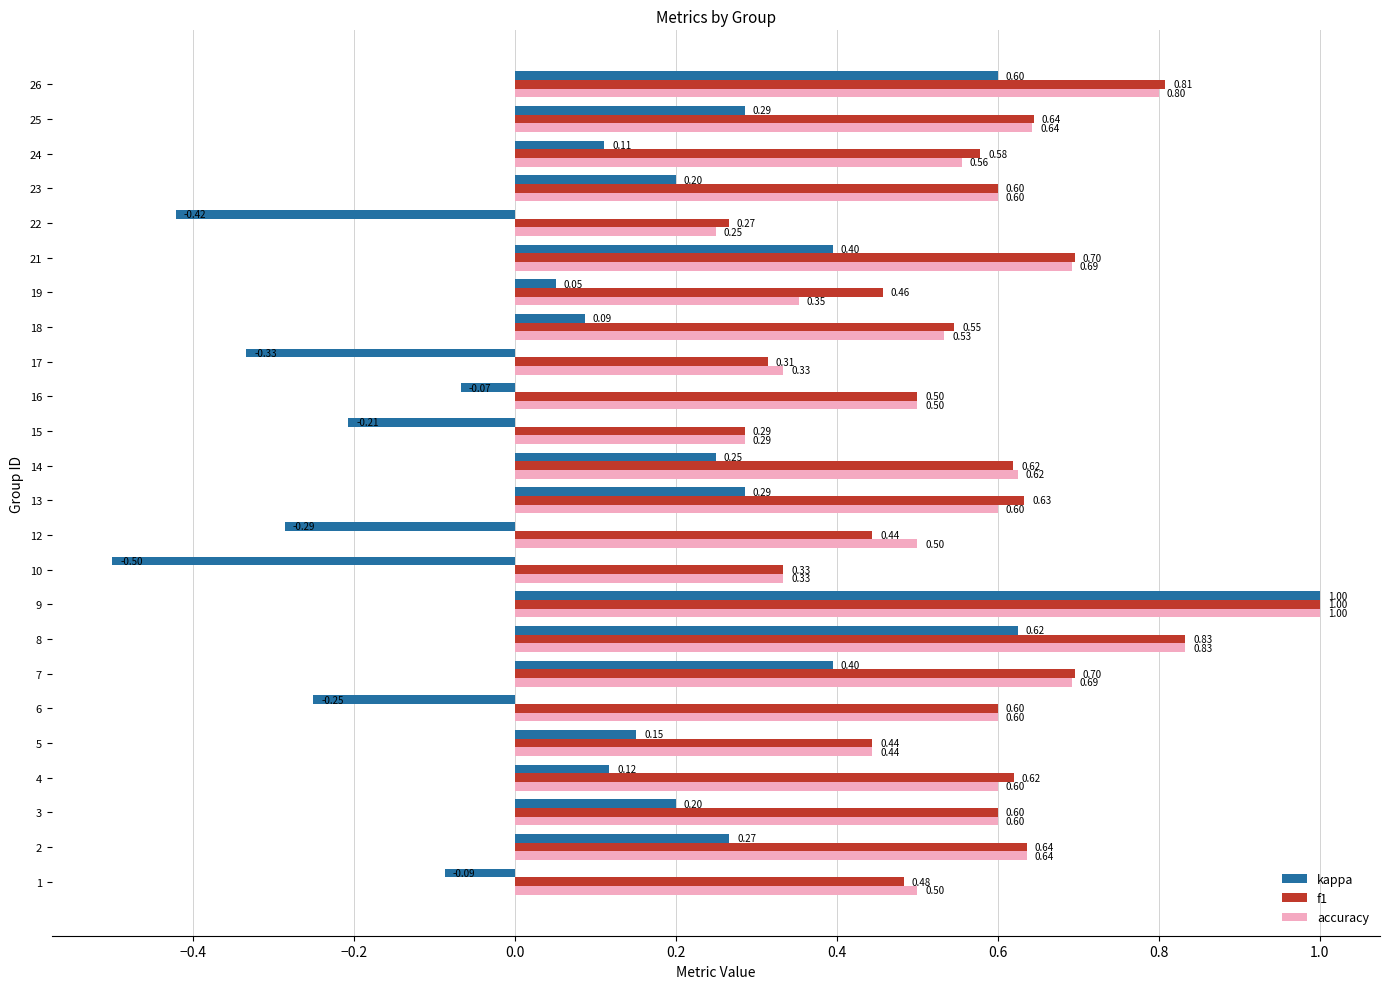

What is the spread (max minus min) of values at 24?

0.5